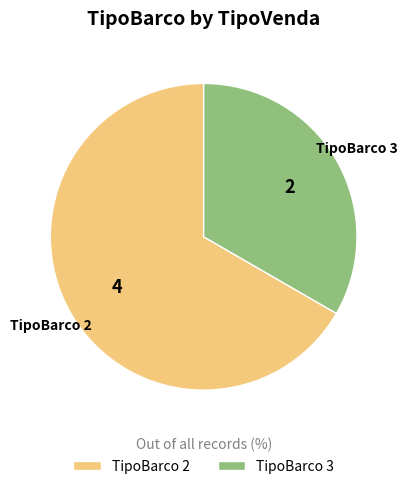

The TipoBarco 3 slice represents 46% of the pie. True or false?

False